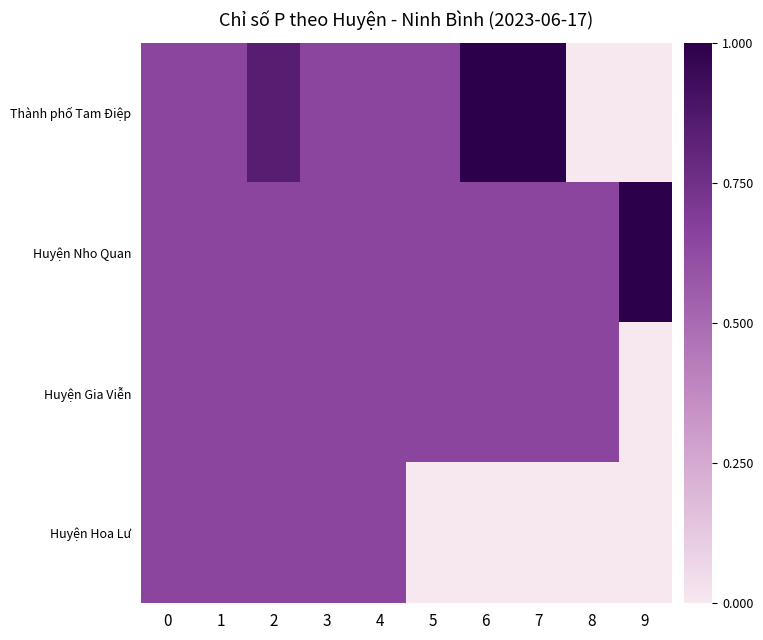

What is the total value across all series at 3?

2.6